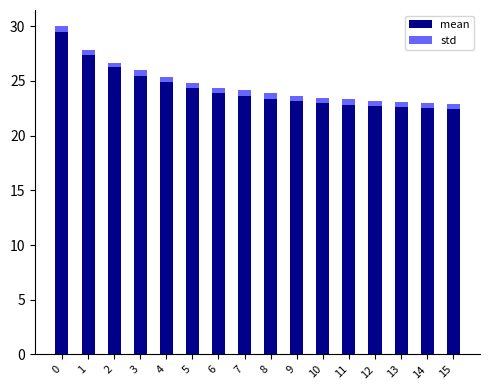

True or false: mean has a value of 15.2 at 12.

False